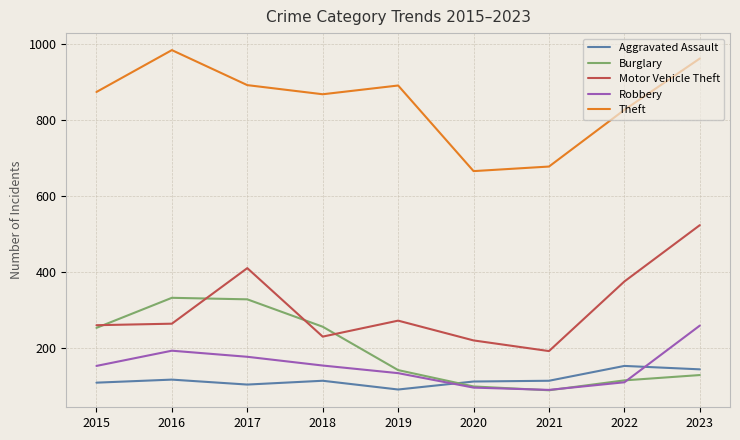

Rank the series by their maximum value, from highest to lowest.

Theft, Motor Vehicle Theft, Burglary, Robbery, Aggravated Assault